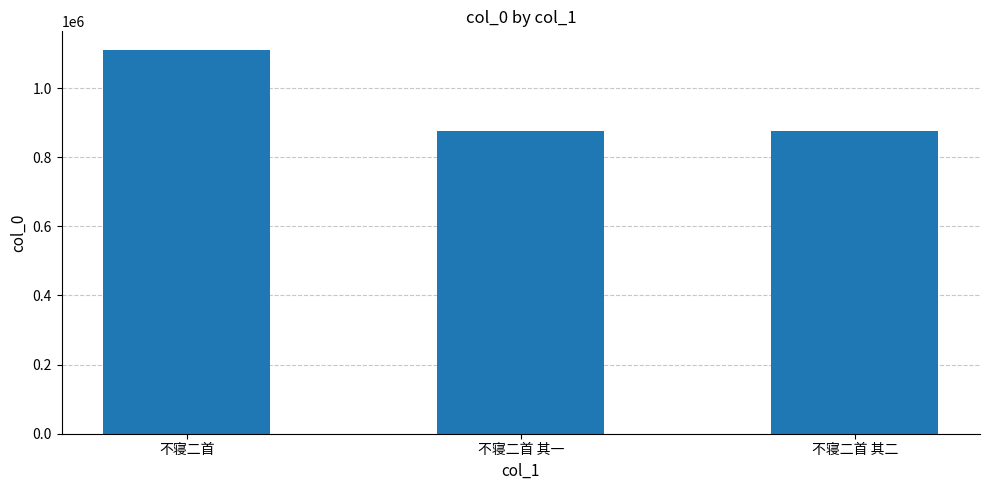

What is the label of the 3rd bar from the left?

不寝二首 其二